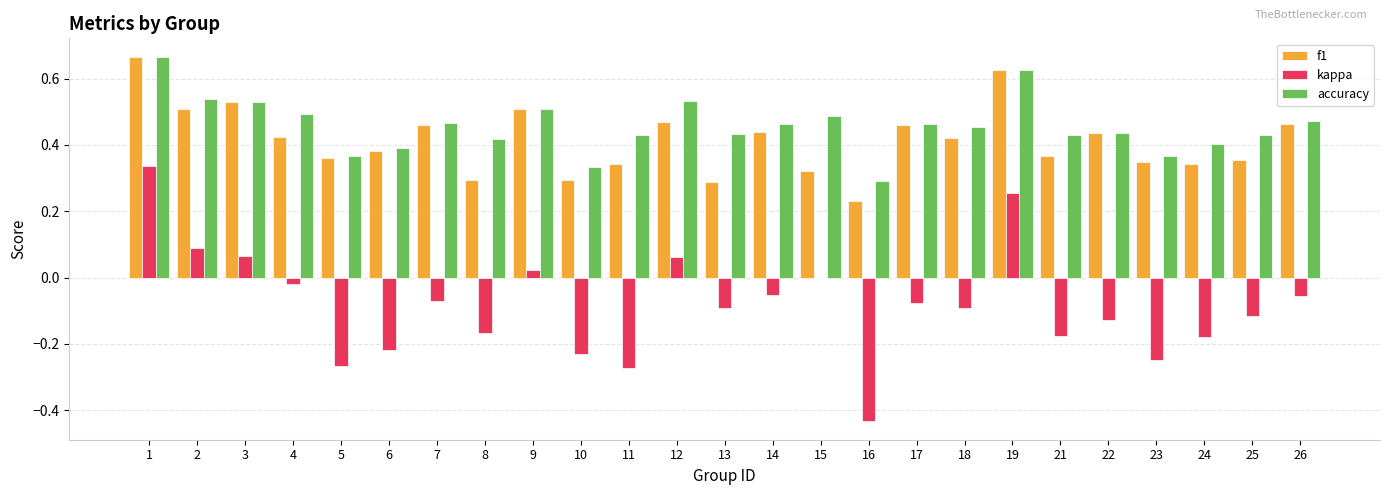

Is the value of f1 at 22 greater than the value of kappa at 13?

Yes